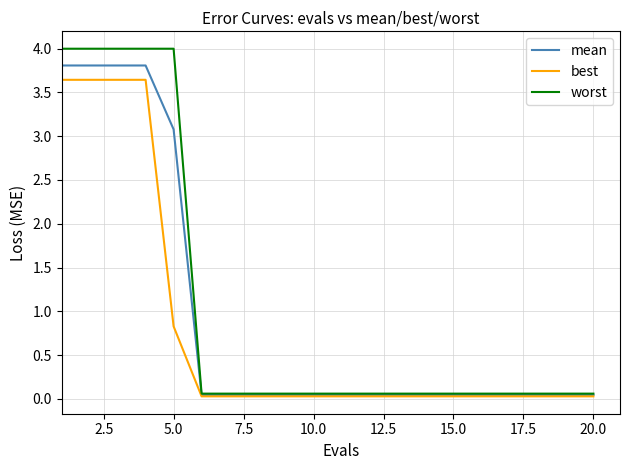

Which series has the widest spread of values?

worst